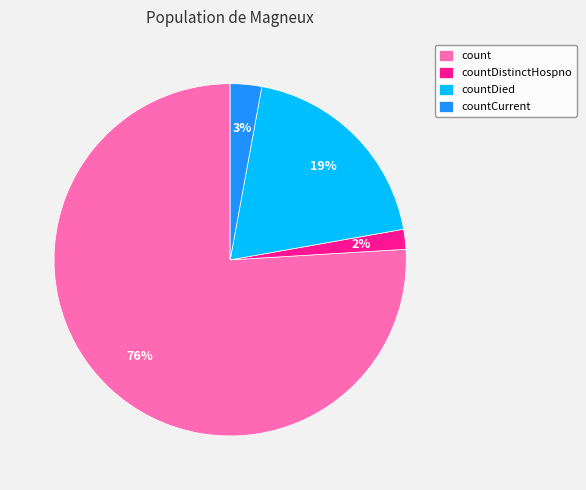

The count slice represents 84% of the pie. True or false?

False